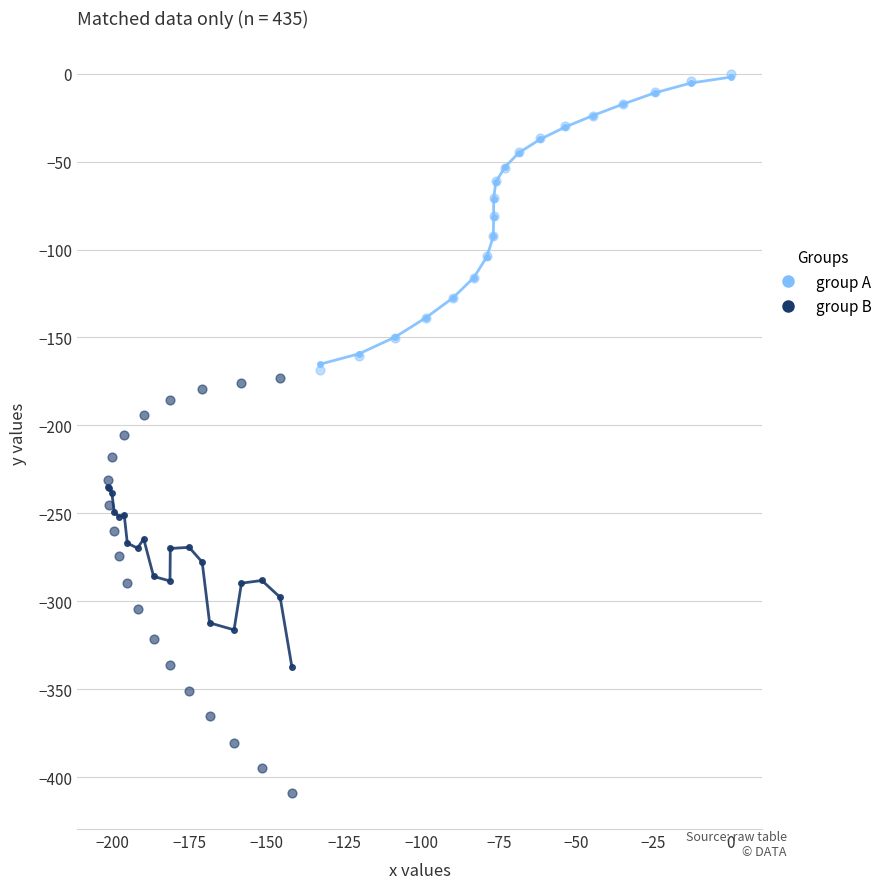

Which series has the widest spread of Y values?

group B